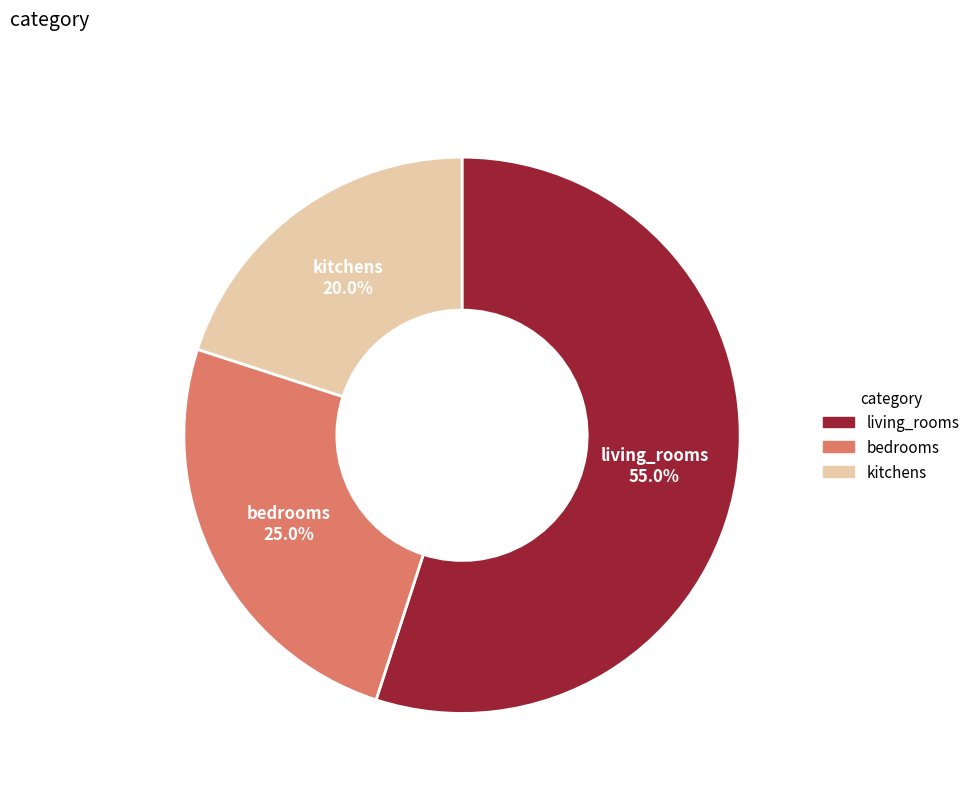

Is the sum of kitchens and living_rooms greater than half?

Yes